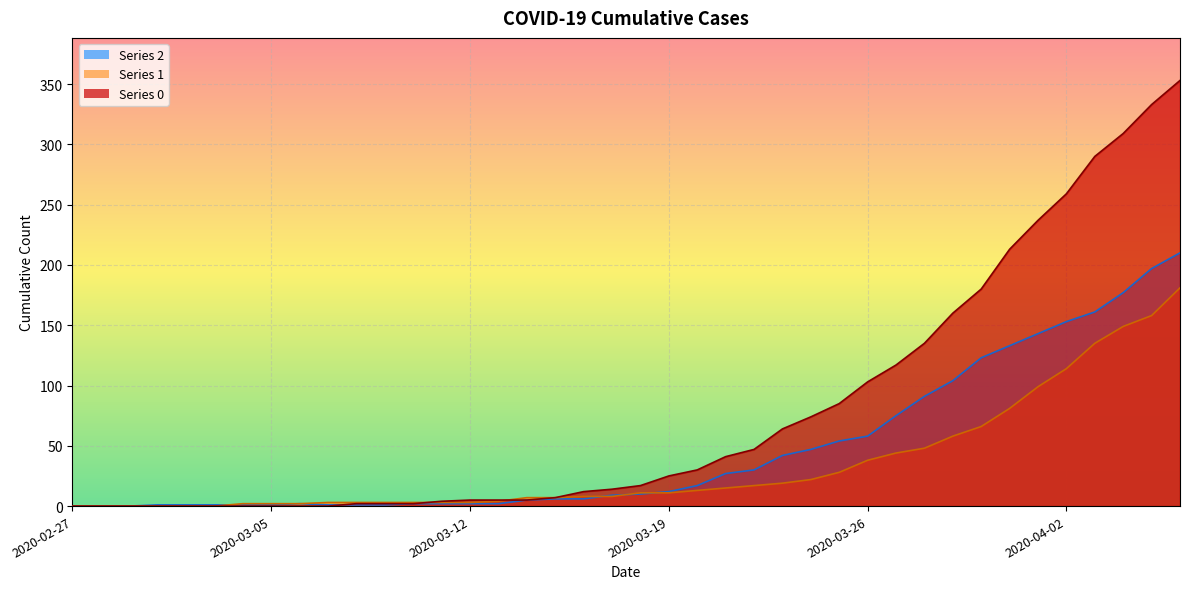

Between which two adjacent categories do 0 and 2 first intersect?

2020-03-07 and 2020-03-08